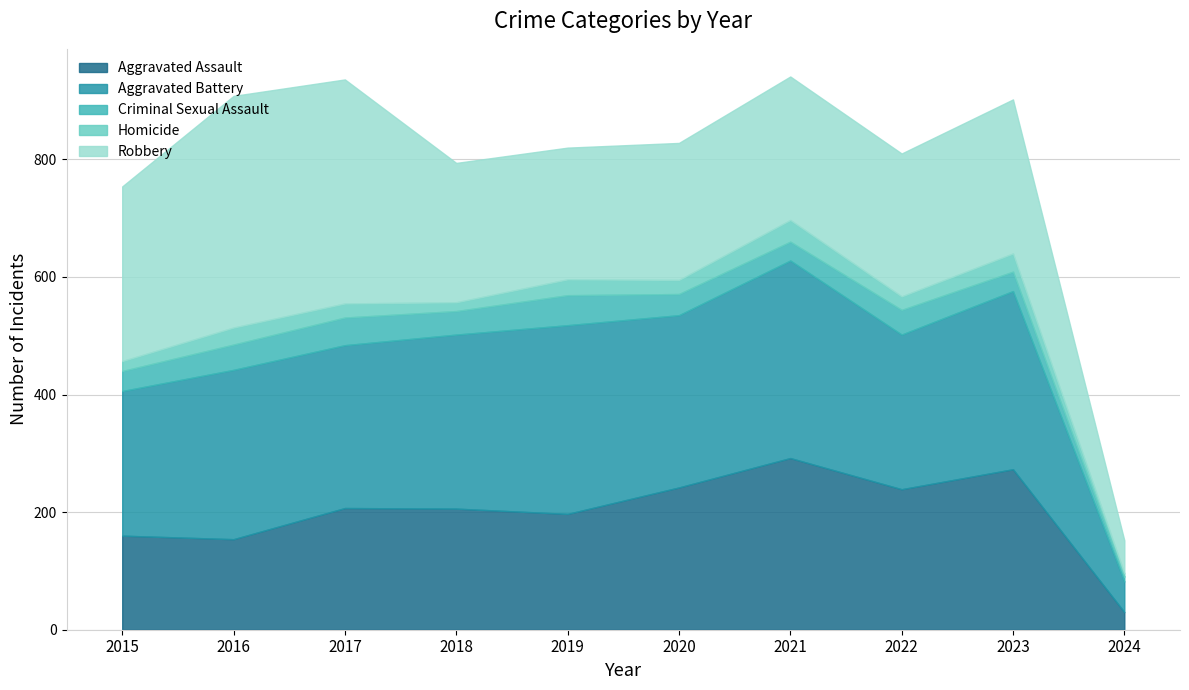

At how many categories does at least one series exceed 331?

3